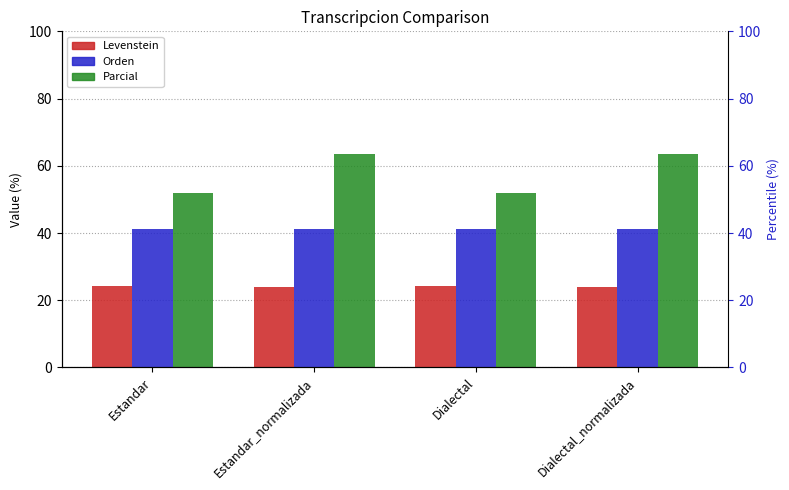

How many bars are there in total?

12